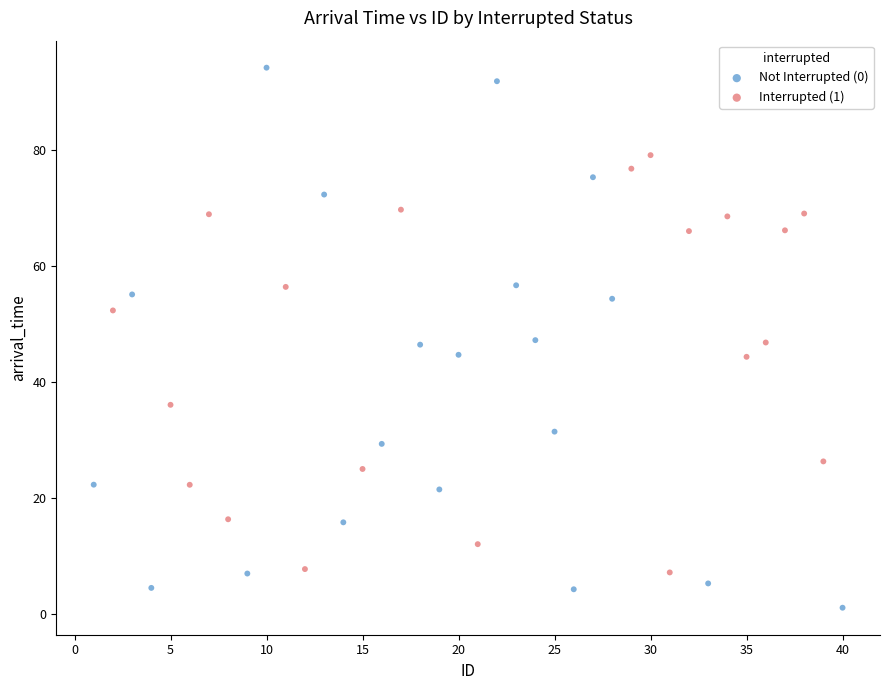

Which series reaches the maximum Y coordinate?

Not Interrupted (0)